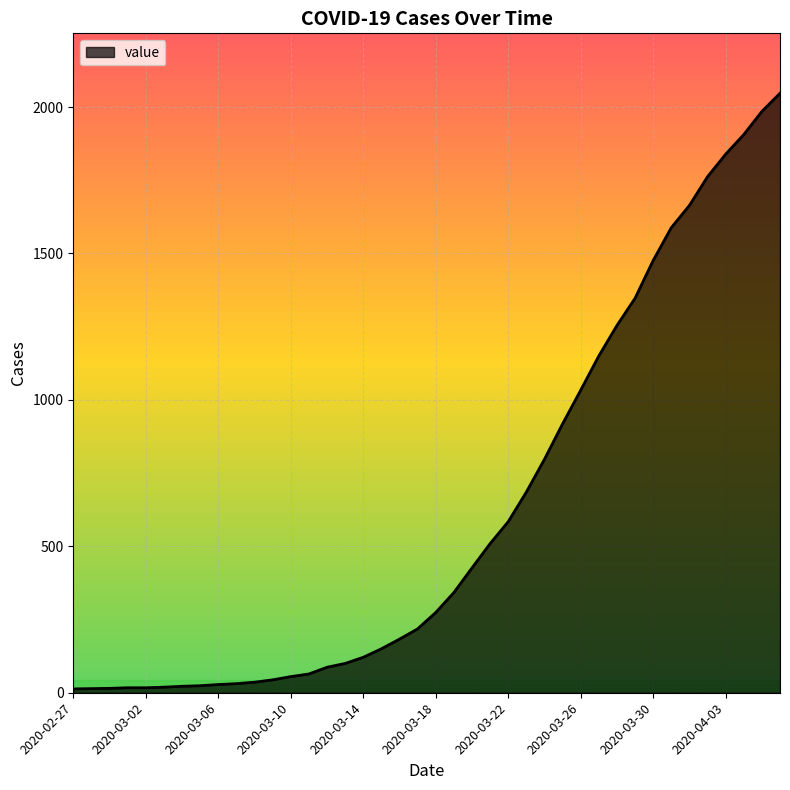

What is the maximum value shown in the chart?

2047